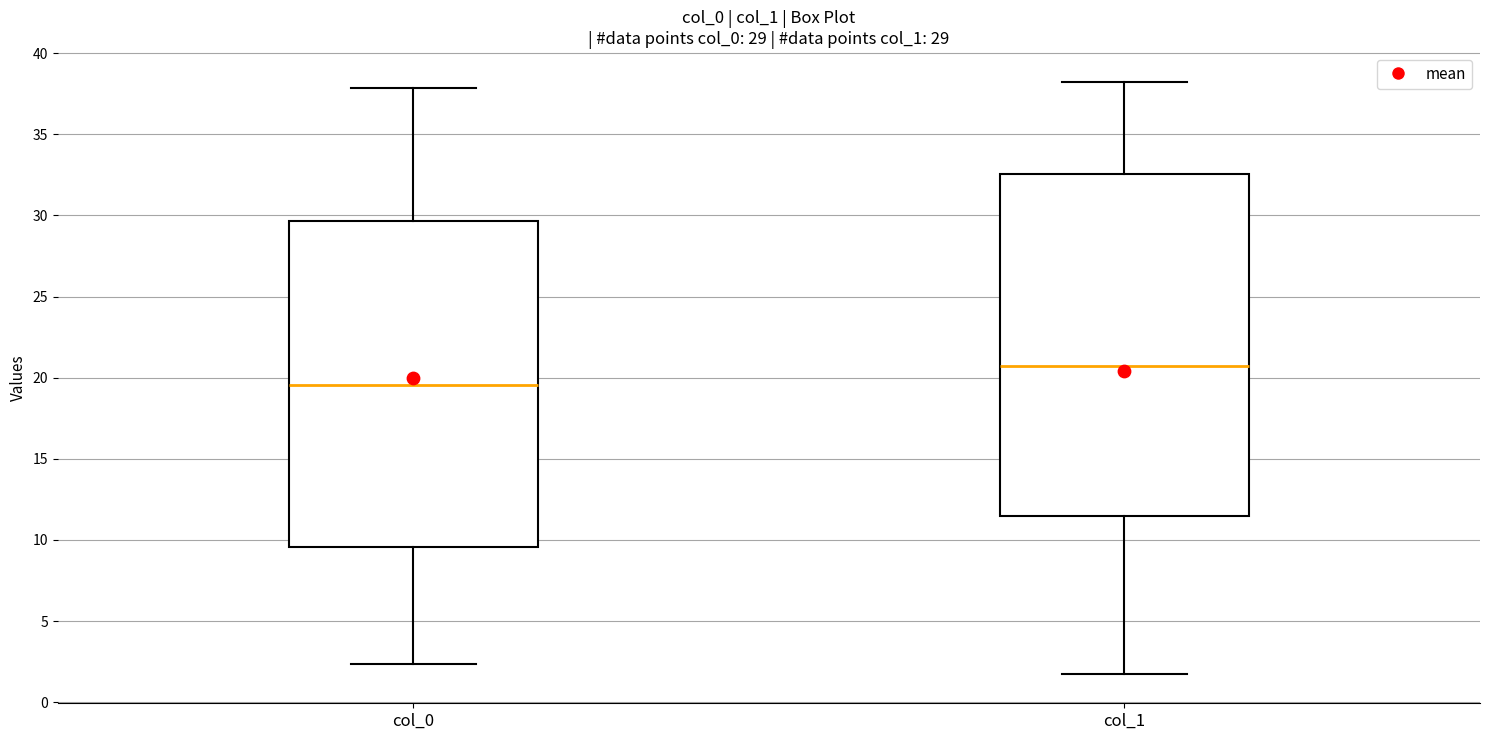

Which box's median line is the lowest?

col_0